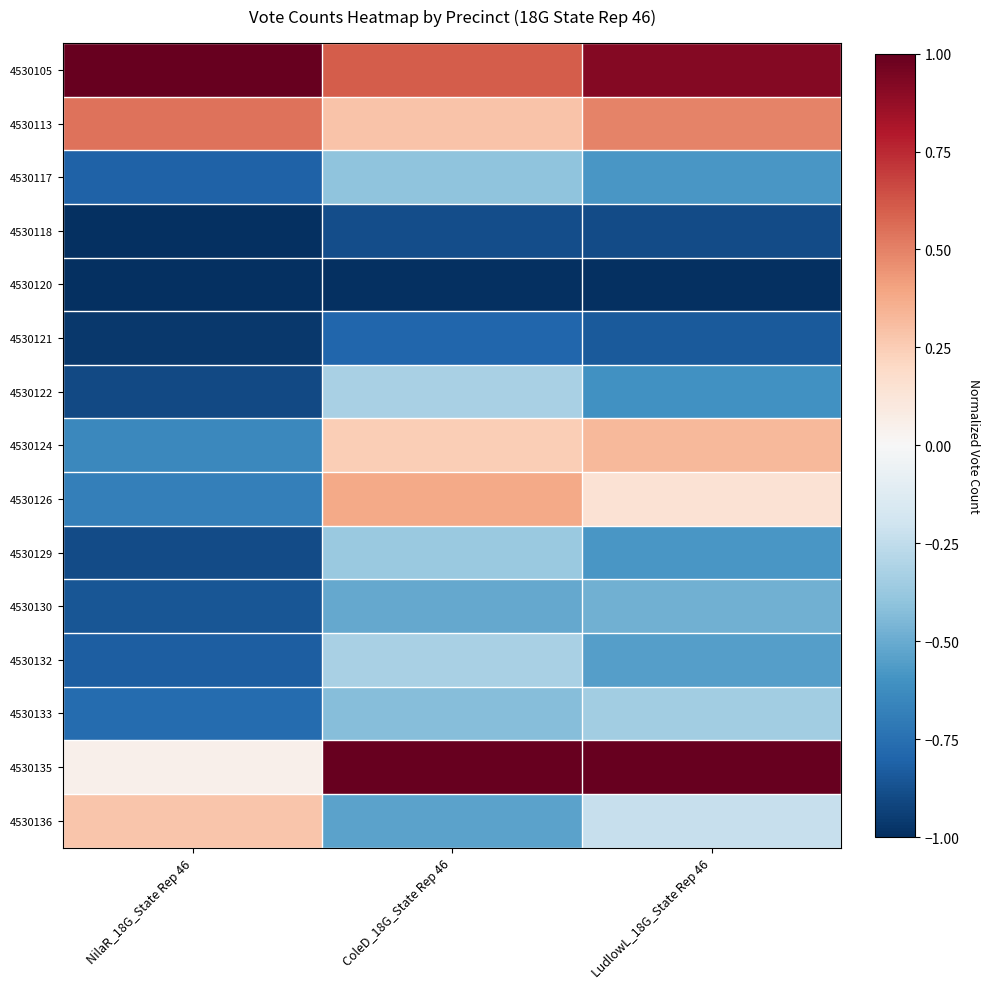

What is the total value across all series at LudlowL_18G_State Rep 46?

-3.2